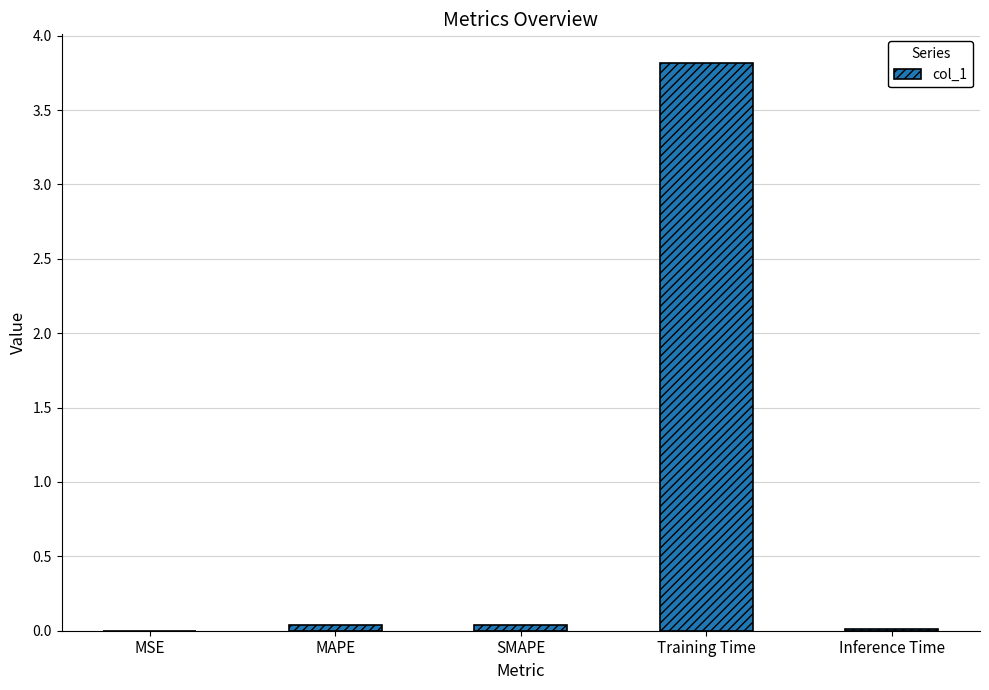

What is the maximum value shown in the chart?

3.8